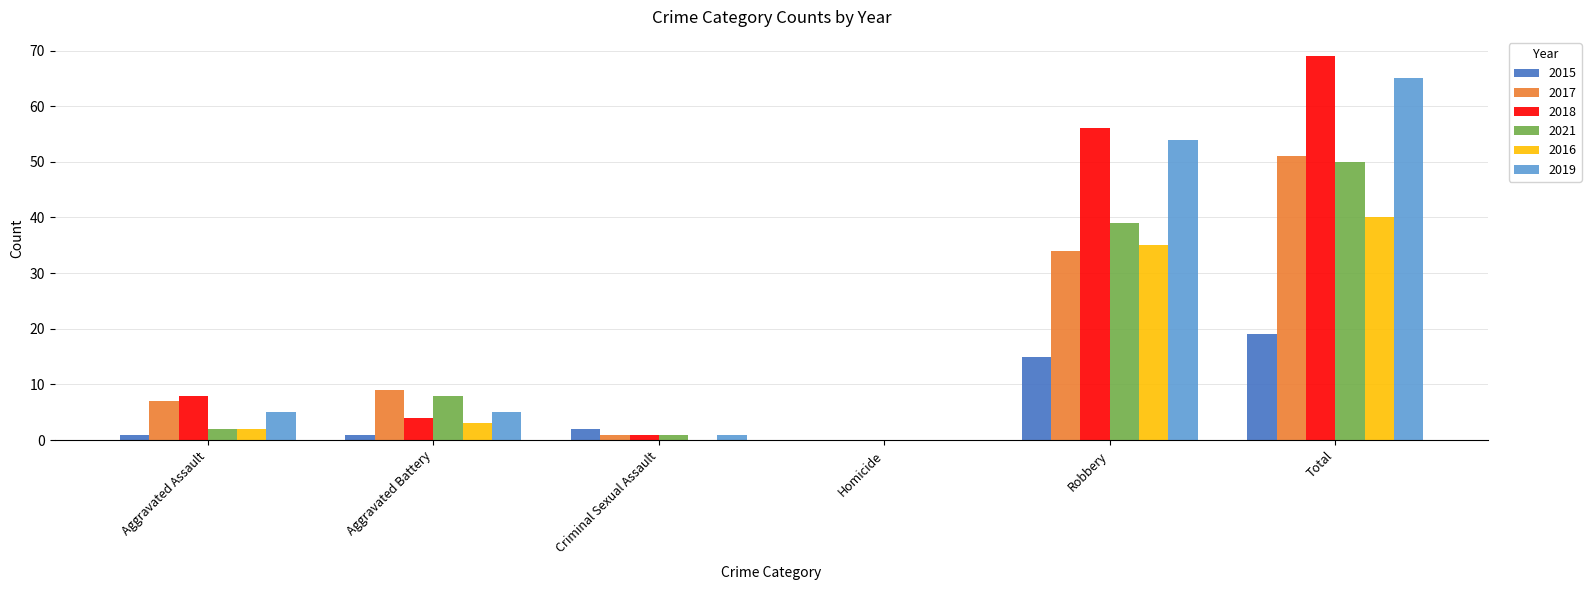

At which label is 2019 closest to 32?

Robbery